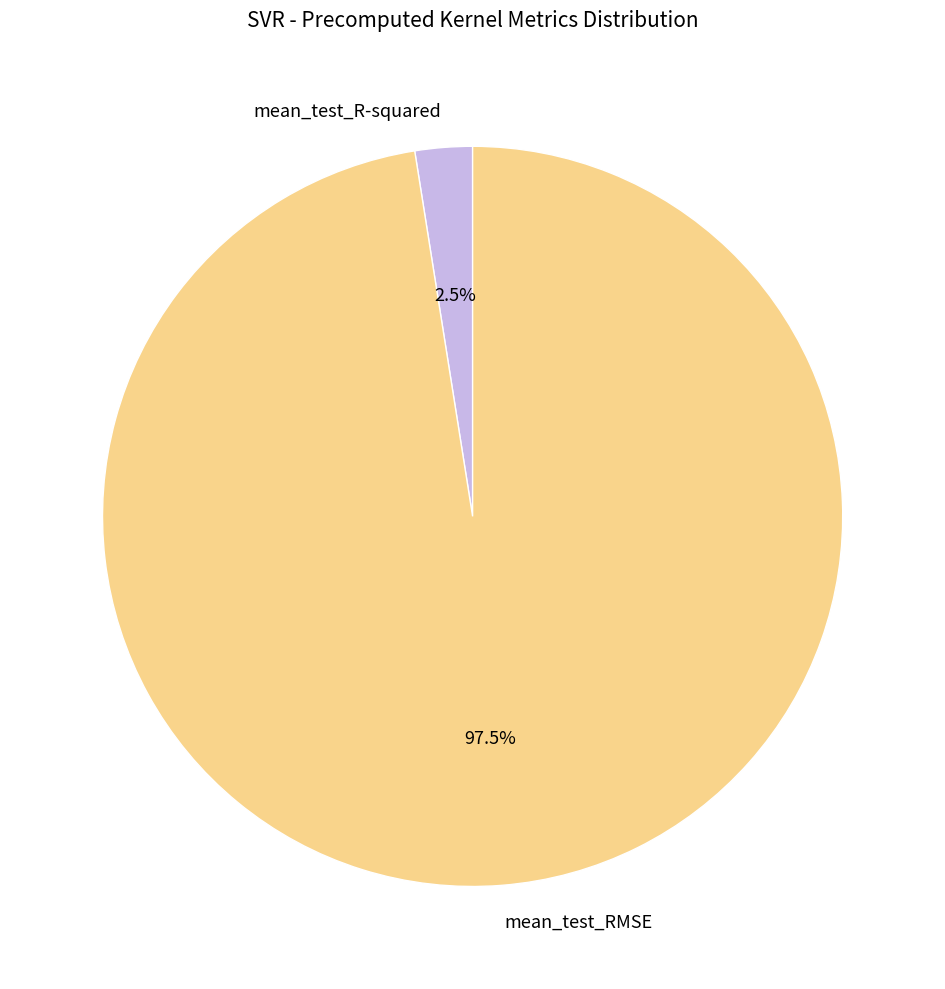

To the nearest percent, what is the difference between the largest and smallest slice percentages?

95%